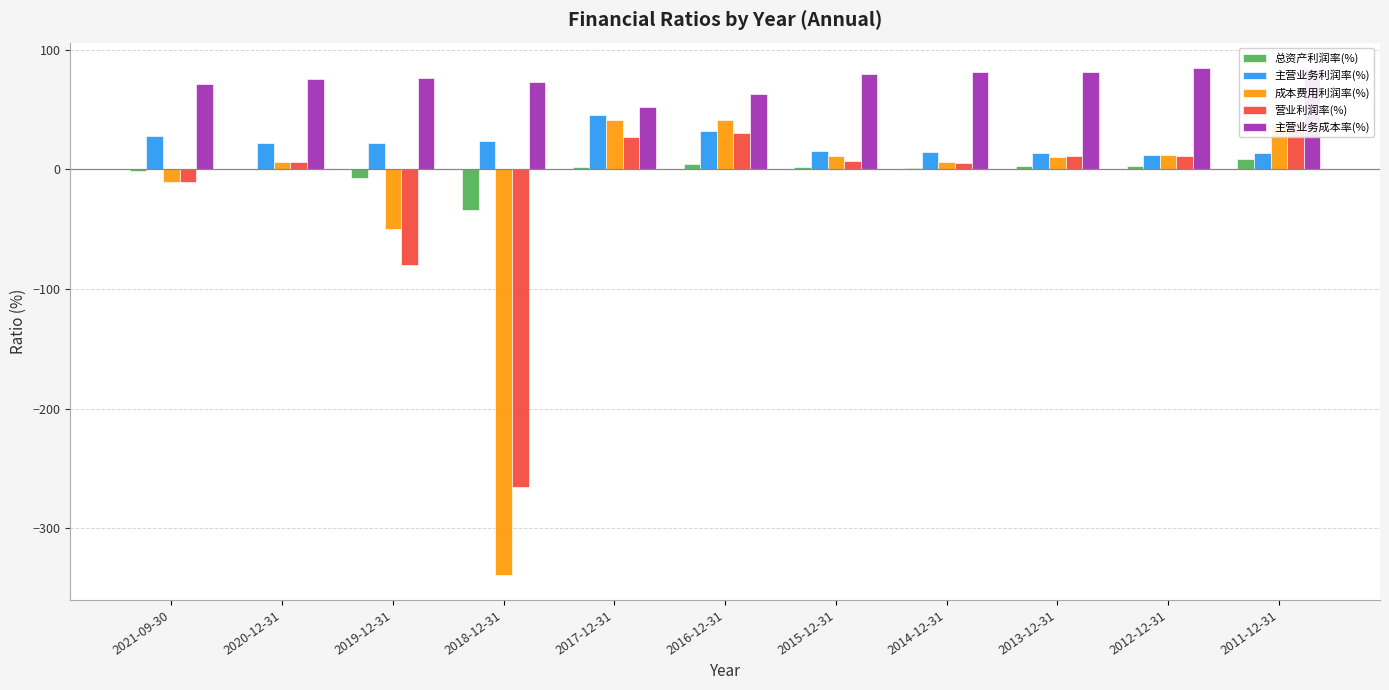

Reading left to right, extract all data points from this chart.

总资产利润率(%): 2021-09-30=-1.3	2020-12-31=0.3	2019-12-31=-7.6	2018-12-31=-34.1	2017-12-31=2.2	2016-12-31=4.1	2015-12-31=1.7	2014-12-31=0.7	2013-12-31=2.3	2012-12-31=2.7	2011-12-31=8.7
主营业务利润率(%): 2021-09-30=27.5	2020-12-31=22.3	2019-12-31=21.9	2018-12-31=23.8	2017-12-31=45.1	2016-12-31=32.2	2015-12-31=15.5	2014-12-31=14.4	2013-12-31=13.7	2012-12-31=11.5	2011-12-31=13.3
成本费用利润率(%): 2021-09-30=-10.4	2020-12-31=5.8	2019-12-31=-49.6	2018-12-31=-338.7	2017-12-31=41.0	2016-12-31=41.3	2015-12-31=11.3	2014-12-31=5.9	2013-12-31=10.1	2012-12-31=11.8	2011-12-31=38.1
营业利润率(%): 2021-09-30=-10.5	2020-12-31=6.4	2019-12-31=-79.9	2018-12-31=-265.4	2017-12-31=26.6	2016-12-31=30.0	2015-12-31=7.1	2014-12-31=5.6	2013-12-31=10.8	2012-12-31=10.7	2011-12-31=39.3
主营业务成本率(%): 2021-09-30=71.0	2020-12-31=75.6	2019-12-31=76.1	2018-12-31=73.1	2017-12-31=52.4	2016-12-31=63.3	2015-12-31=79.3	2014-12-31=81.3	2013-12-31=81.1	2012-12-31=84.6	2011-12-31=84.0